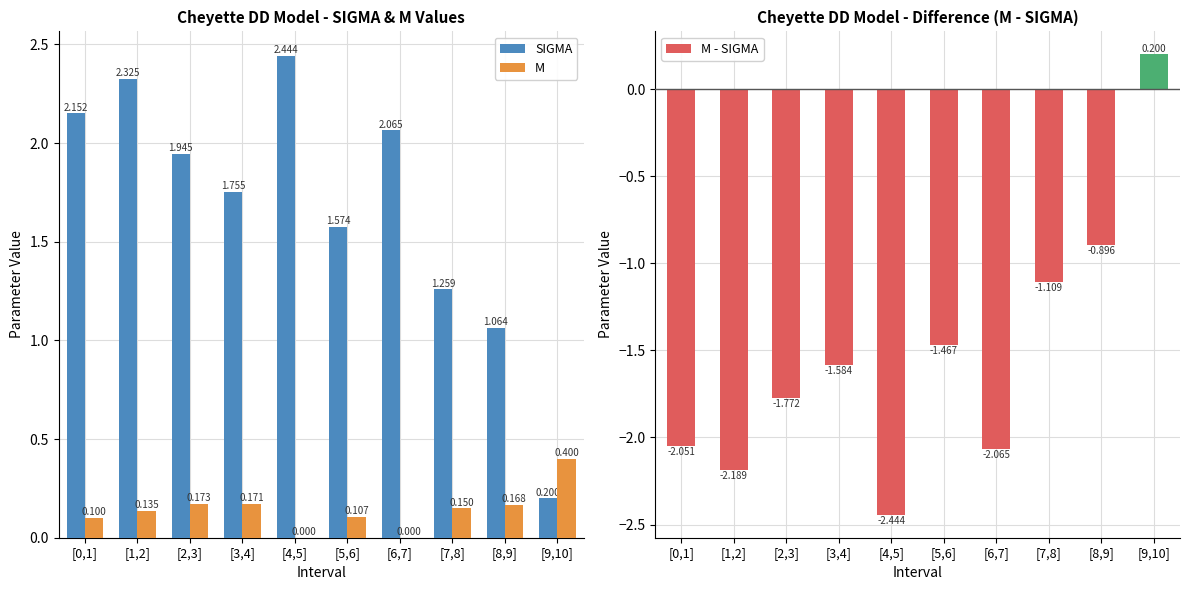

How many data points does each series have?

10